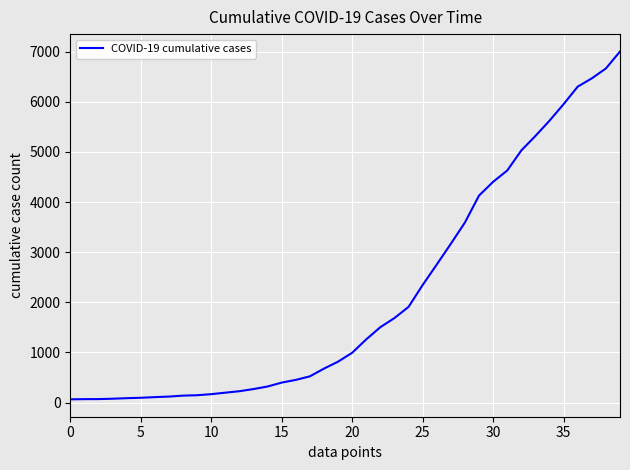

What is the maximum value shown in the chart?

7004